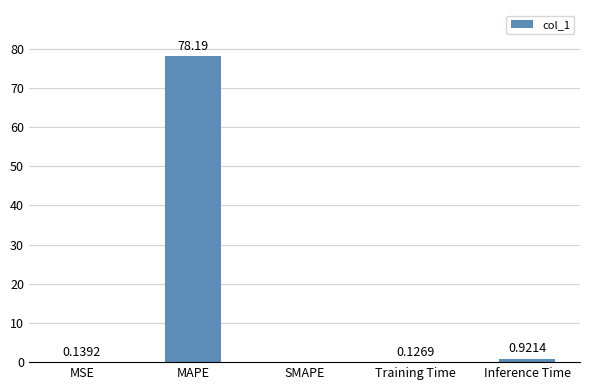

At which label is the value closest to 39?

Inference Time